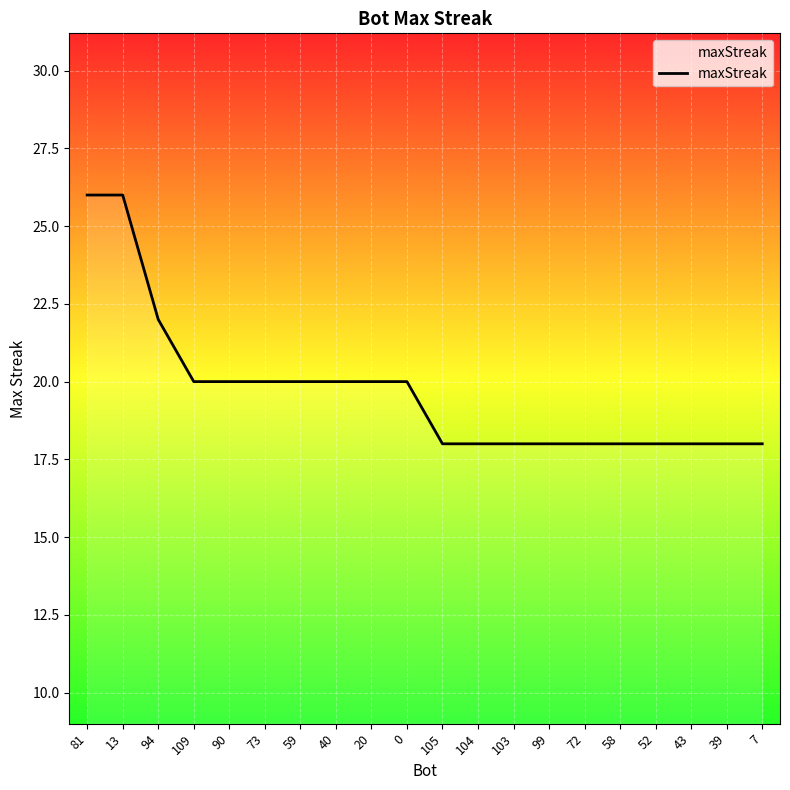

What is the greatest value displayed?

26